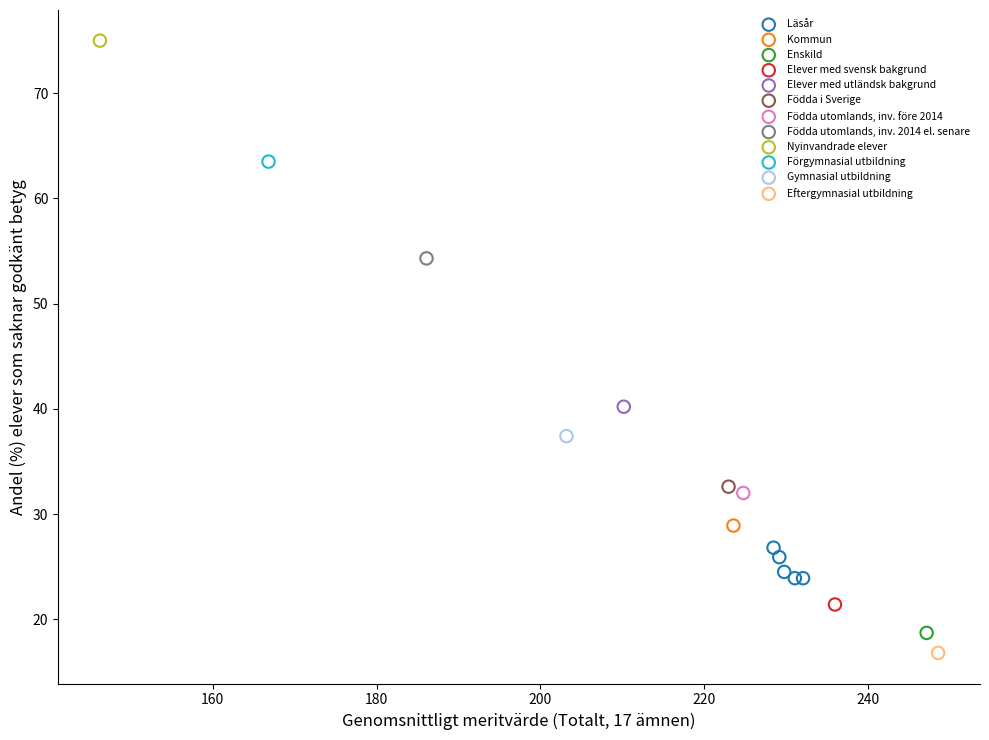

What are all the series names shown in the legend?

Läsår, Kommun, Enskild, Elever med svensk bakgrund, Elever med utländsk bakgrund, Födda i Sverige, Födda utomlands, inv. före 2014, Födda utomlands, inv. 2014 el. senare, Nyinvandrade elever, Förgymnasial utbildning, Gymnasial utbildning, Eftergymnasial utbildning